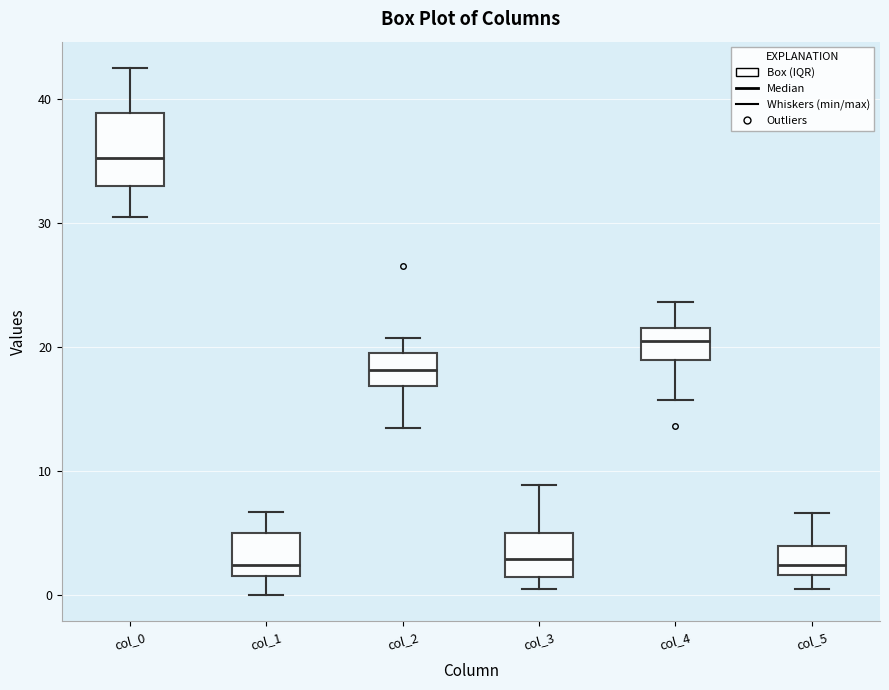

Reading left to right, transcribe this box plot: for each box, give where its median line is, the range the box spans, and where its two whiskers end, as read against the y-axis. The values are not printed on the chart, so give them approximately, as read against the axis.

col_0: median 35, box 33 to 39, whiskers 31 to 43
col_1: median 2 (just above the box's lower edge), box 2 to 5, whiskers 0 to 7
col_2: median 18, box 17 to 20, whiskers 14 to 21
col_3: median 3, box 2 to 5, whiskers 1 to 9
col_4: median 21, box 19 to 22, whiskers 16 to 24
col_5: median 2 (just above the box's lower edge), box 2 to 4, whiskers 0 to 7